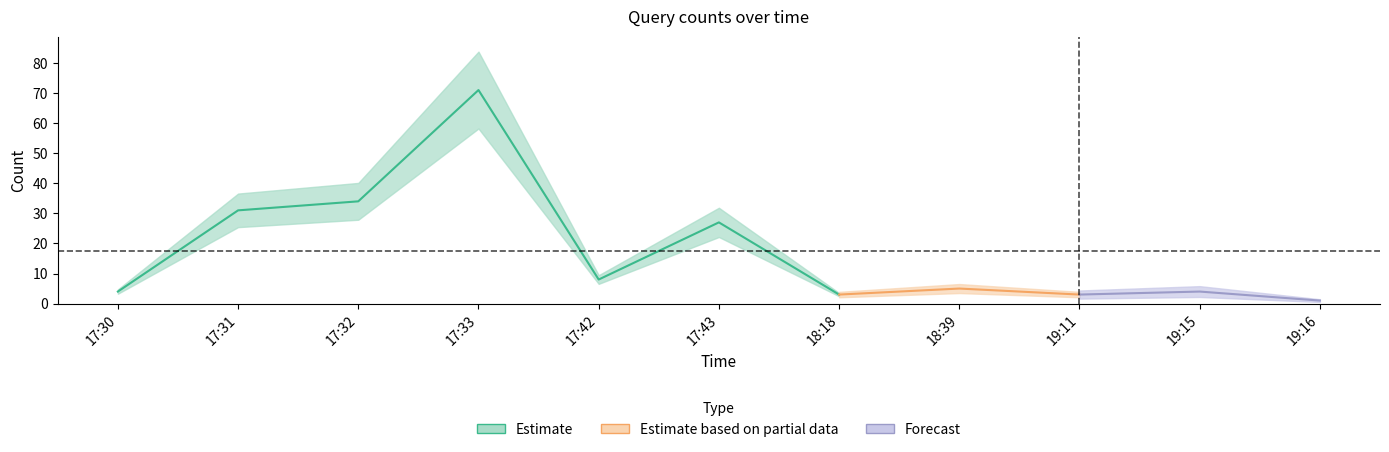

Rank the categories by value from highest to lowest.

17:33, 17:32, 17:31, 17:43, 17:42, 18:39, 17:30, 19:15, 18:18, 19:11, 19:16